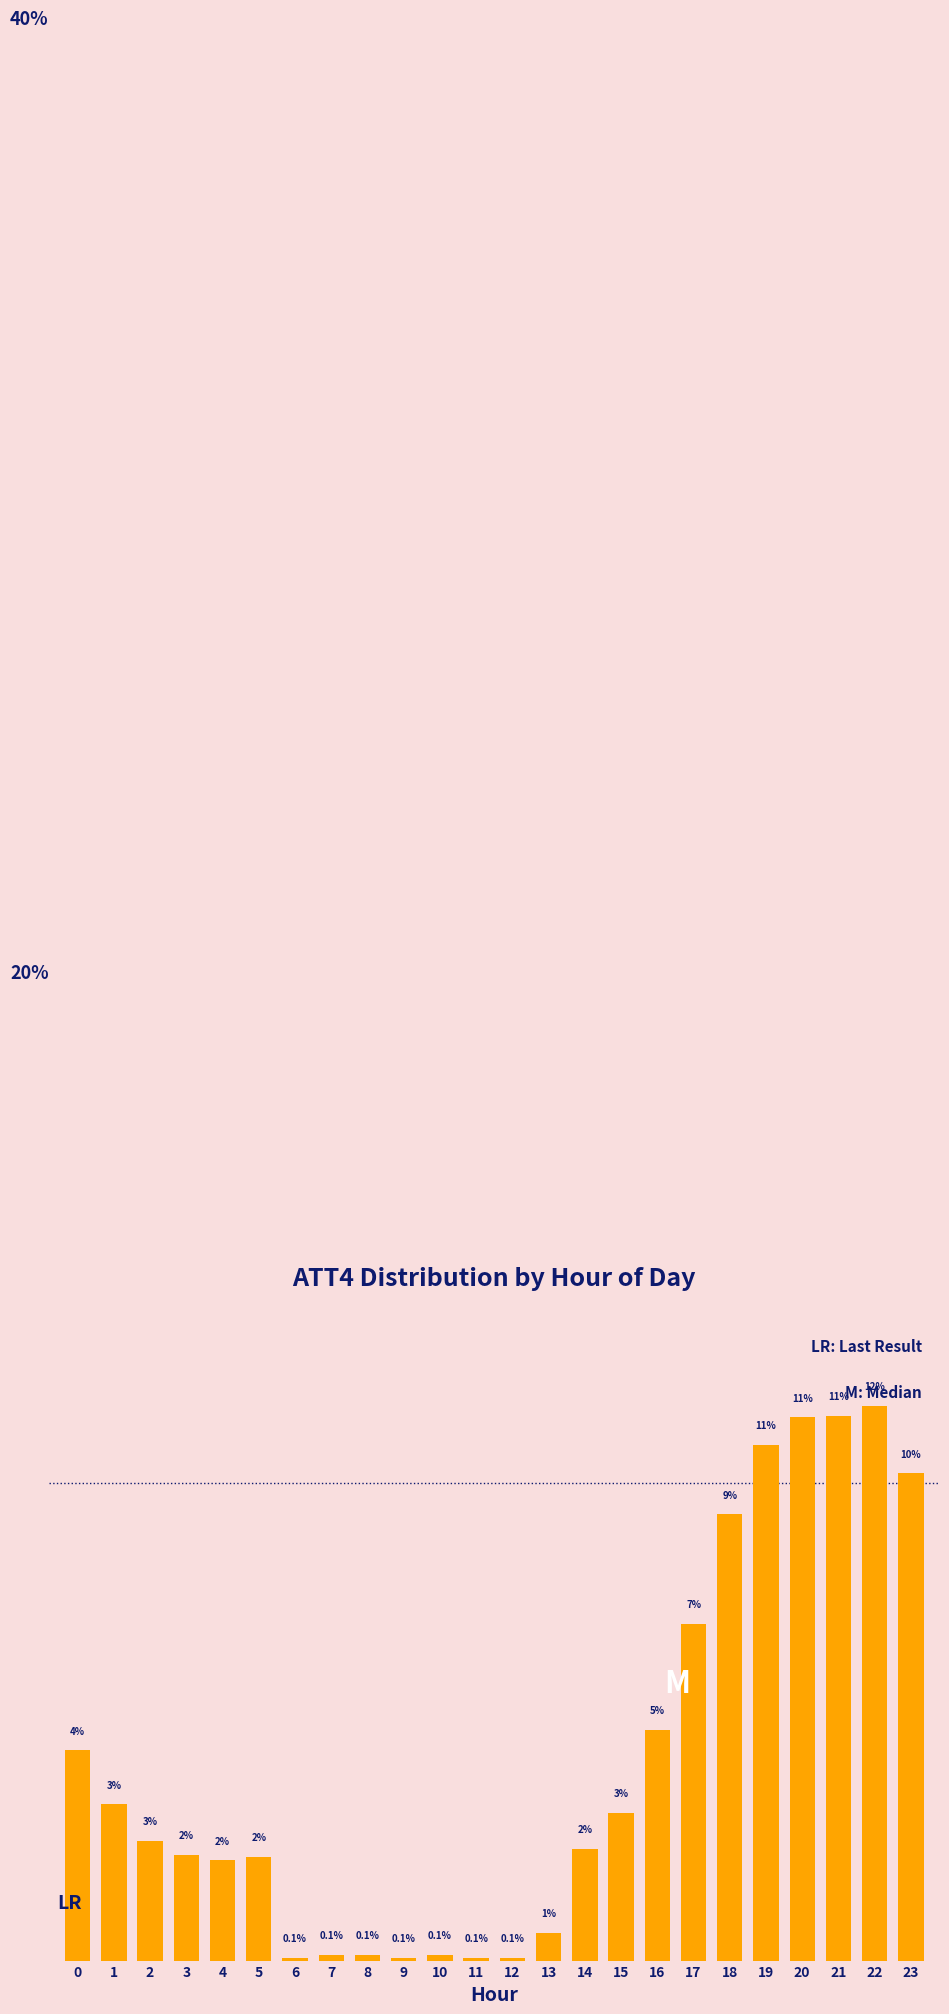

Does the chart contain any negative values?

No